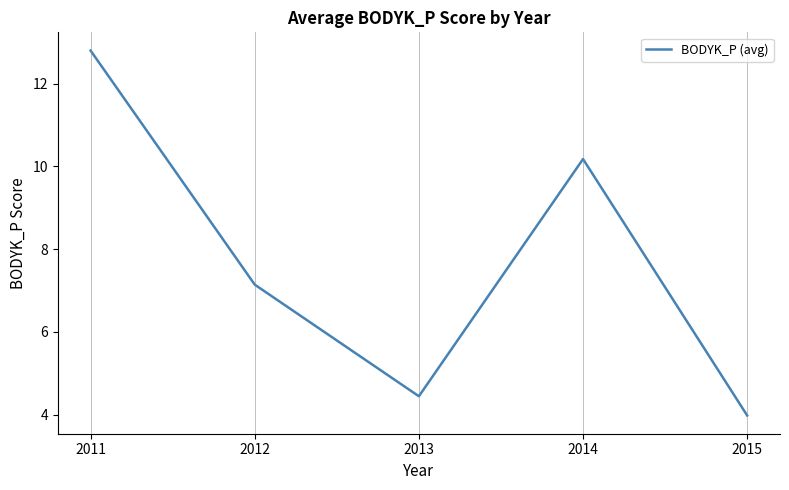

Between 2015 and 2013, which is larger?

2013